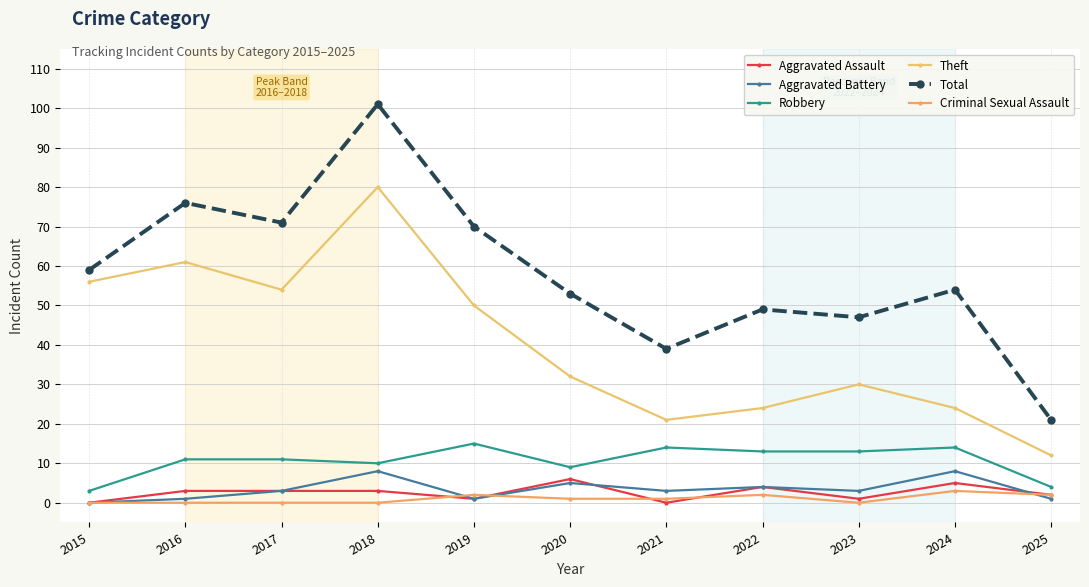

What is the difference between the maximum and second lowest values in the Criminal Sexual Assault series?

3